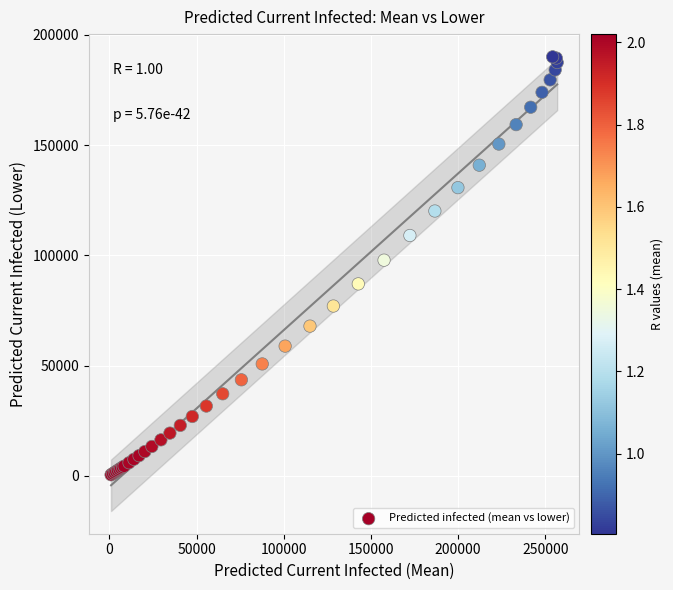

What Y value in the scatter plot is closest to 95263?

97808